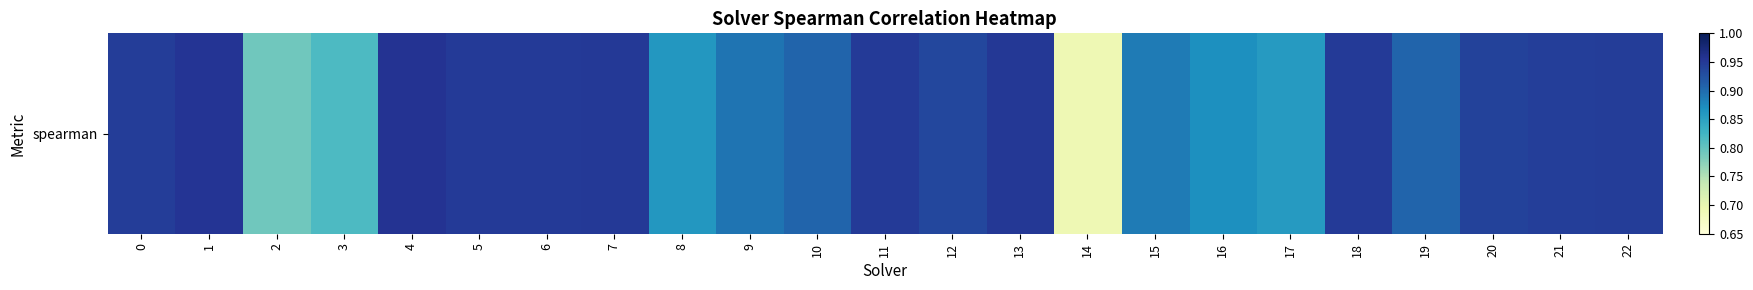

Count the number of categories in the chart.

23